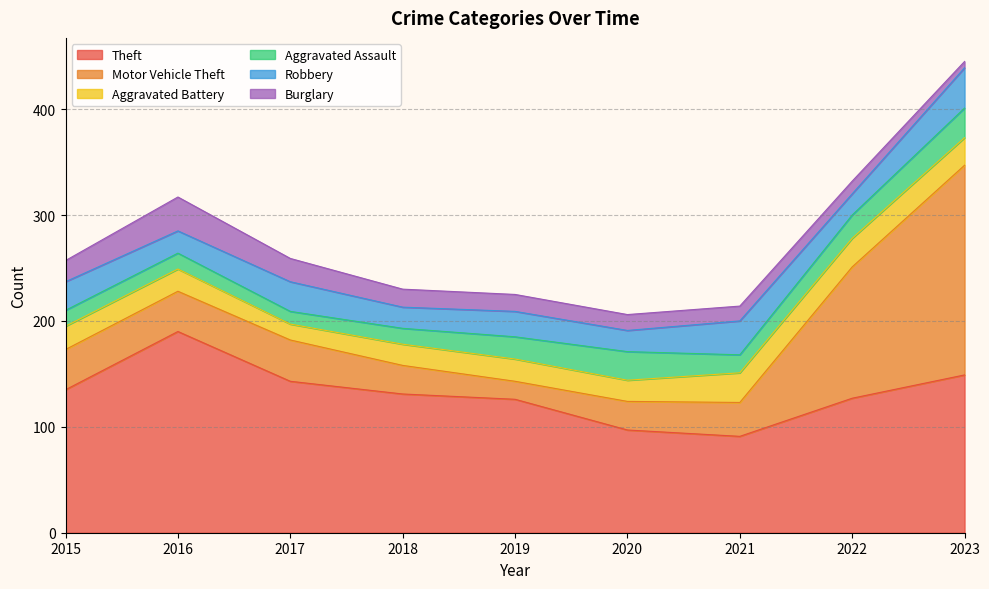

Which has a higher value, 2022 or 2020?

2022